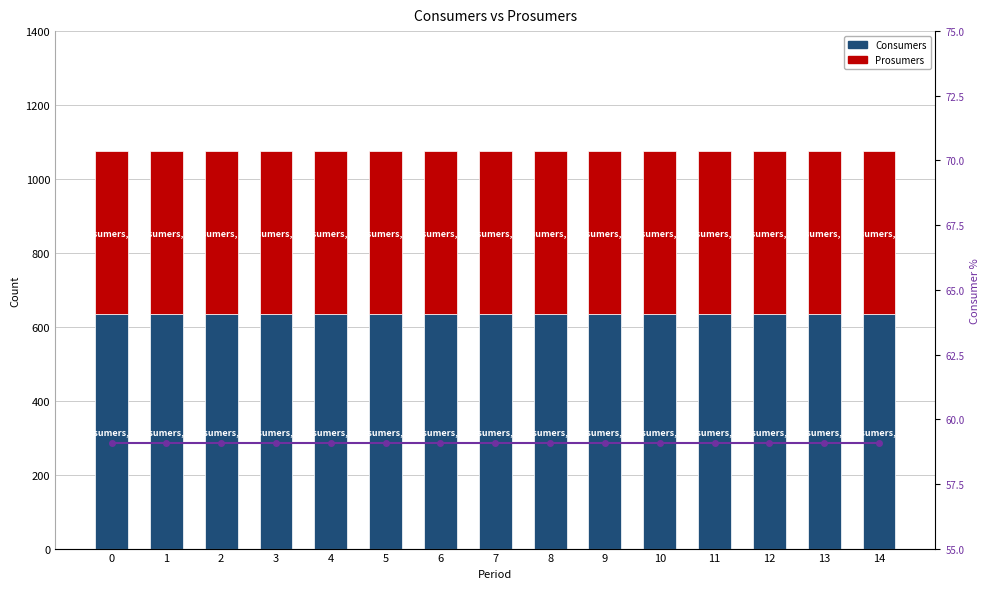

How many data points does each series have?

15